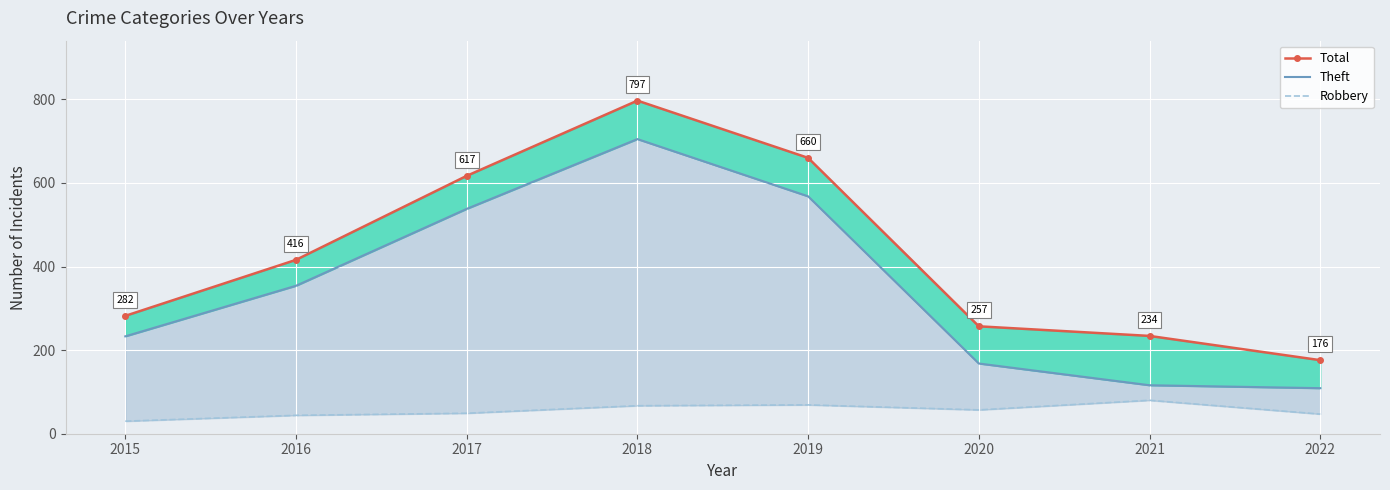

What is the total value across all series at 2022?

332